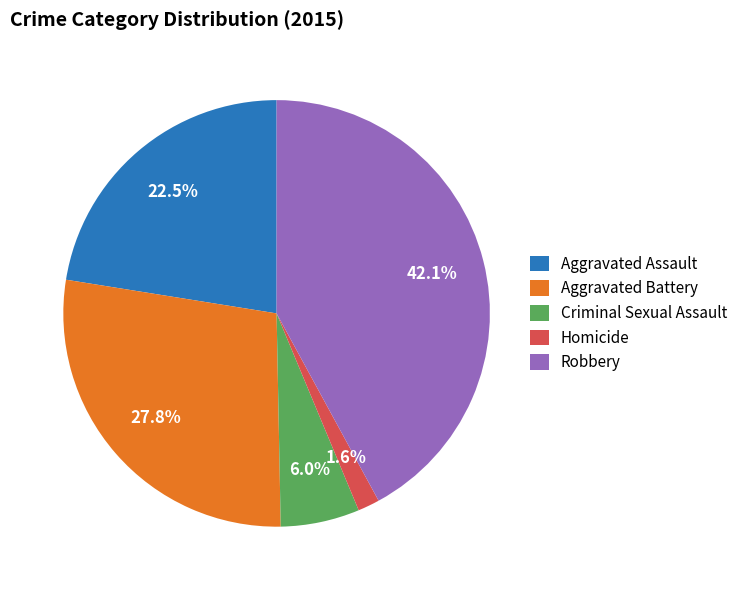

Is there a majority slice in this chart?

No